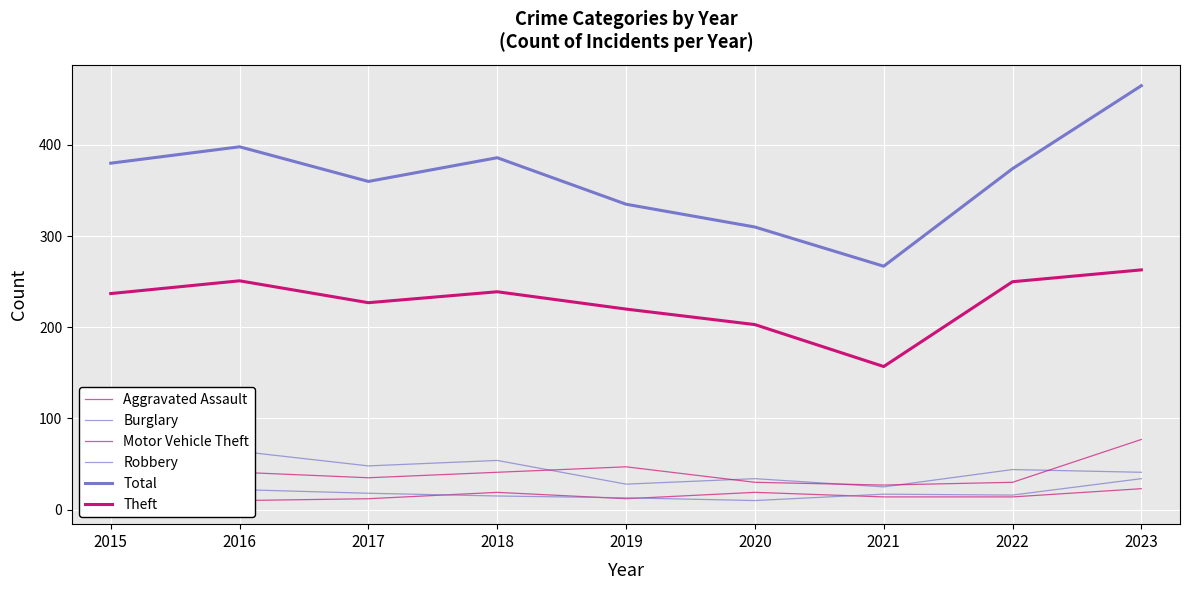

Rank the categories by Aggravated Assault value from lowest to highest.

2015, 2016, 2017, 2019, 2021, 2022, 2018, 2020, 2023